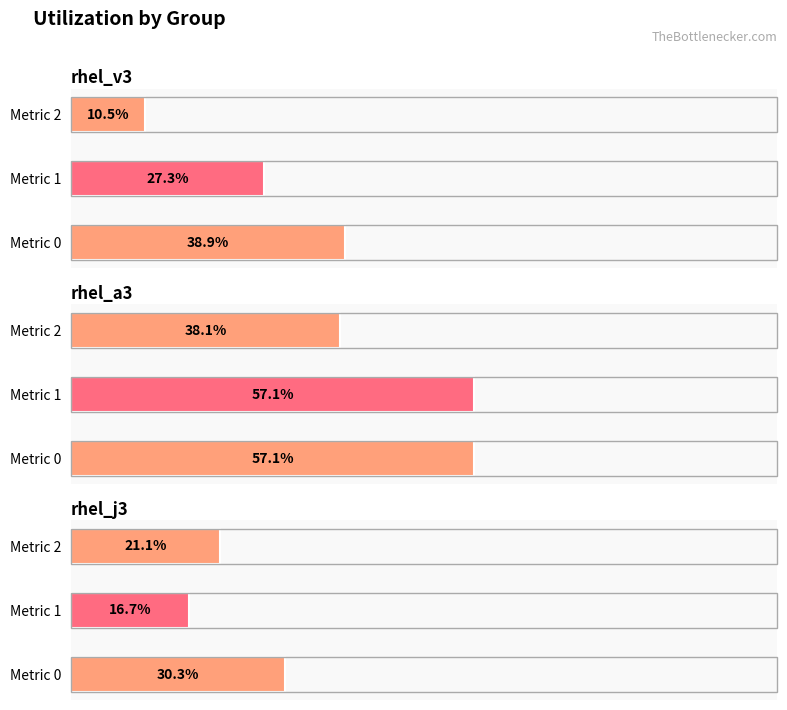

Where is rhel_a3 nearest to the value 0?

Metric 2